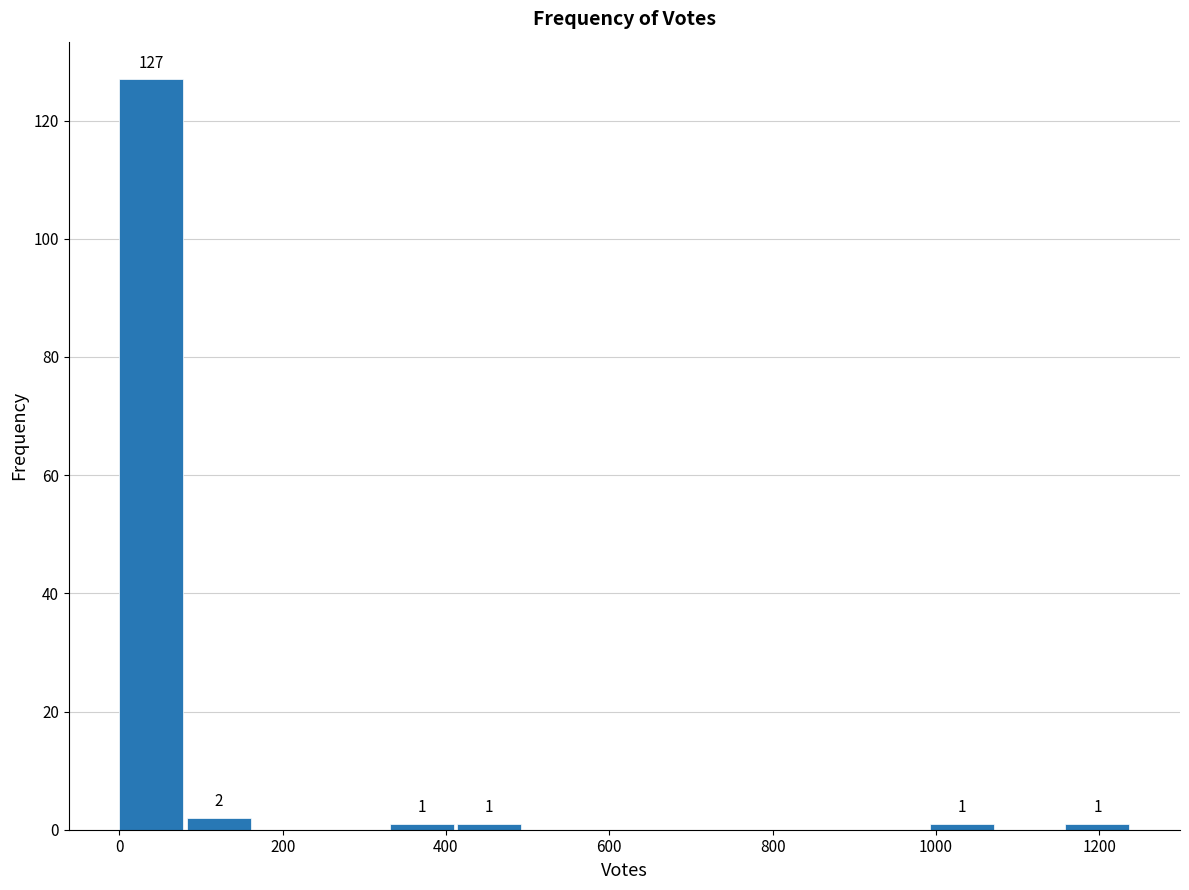

Which range on the x-axis has the tallest bar?

0 to 80